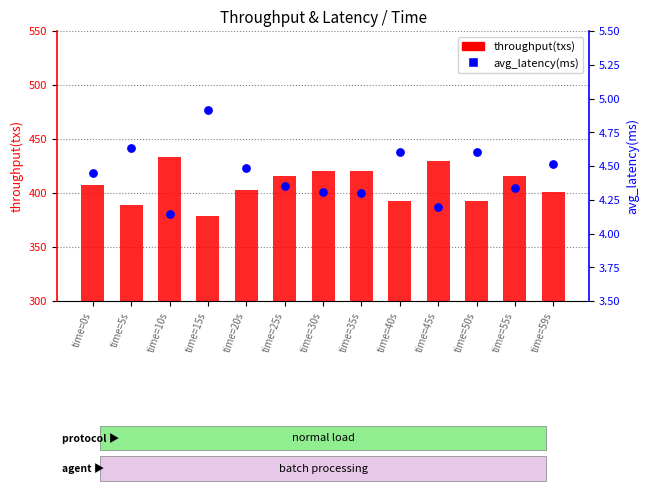

Is the value of avg_latency(ms) at time=10s greater than the value of throughput(txs) at time=59s?

No